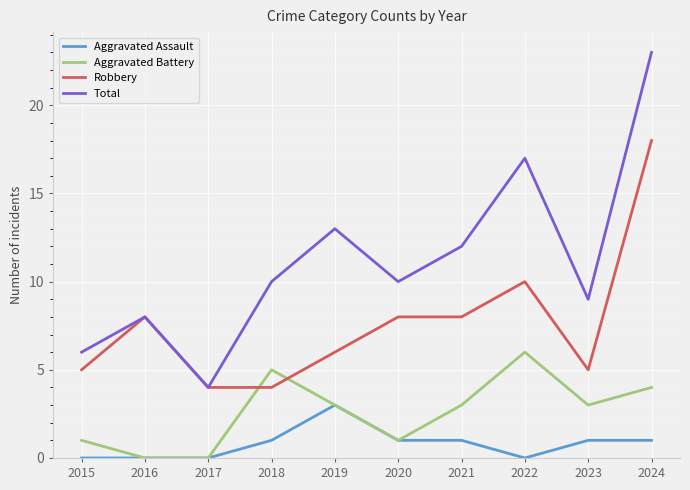

What is the difference between the maximum and minimum values in the Robbery series?

14